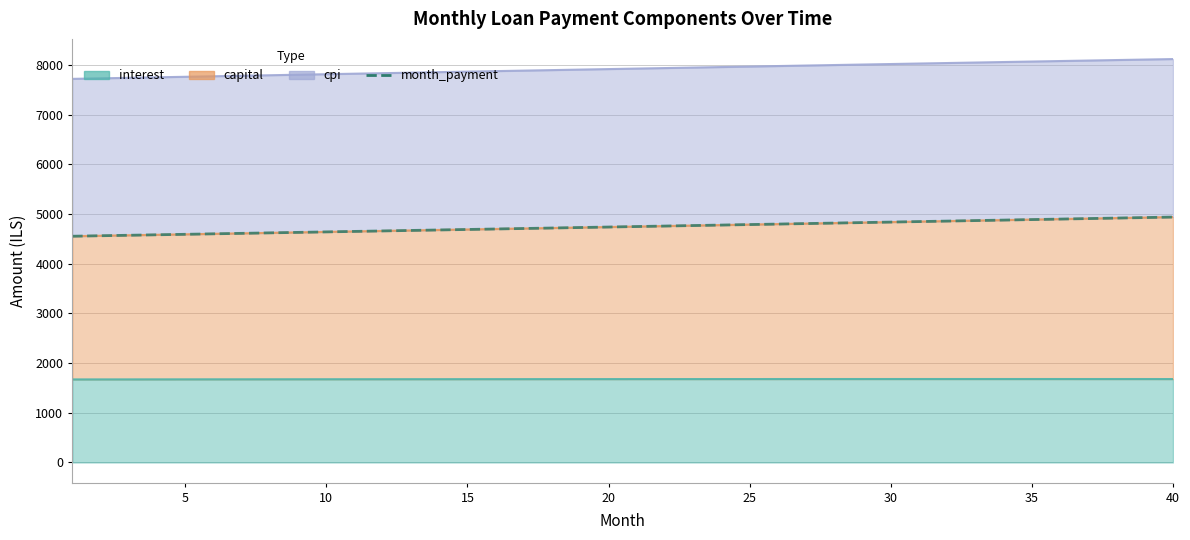

Does the chart have visible grid lines?

Yes